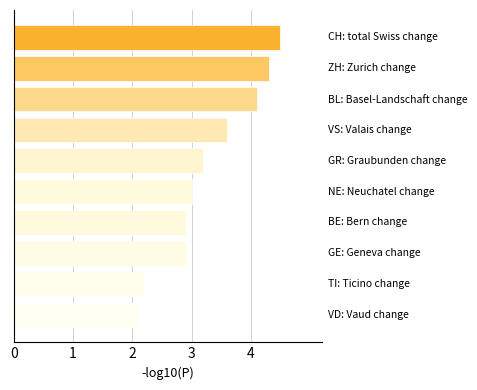

What is the difference between the maximum and second lowest values?

2.3